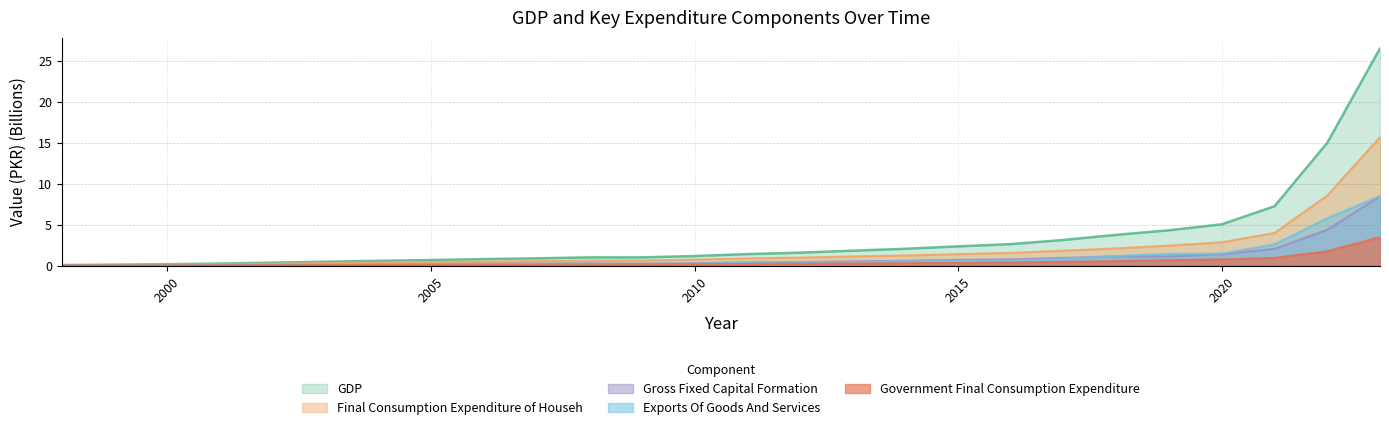

What is the value of the Final Consumption Expenditure of Househ point at the 10th from the left?

0.5